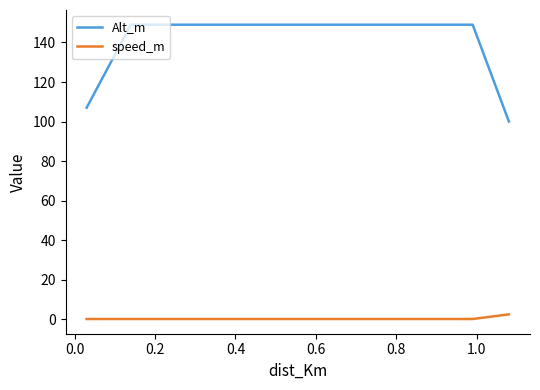

What is the average value of the speed_m series?

0.6